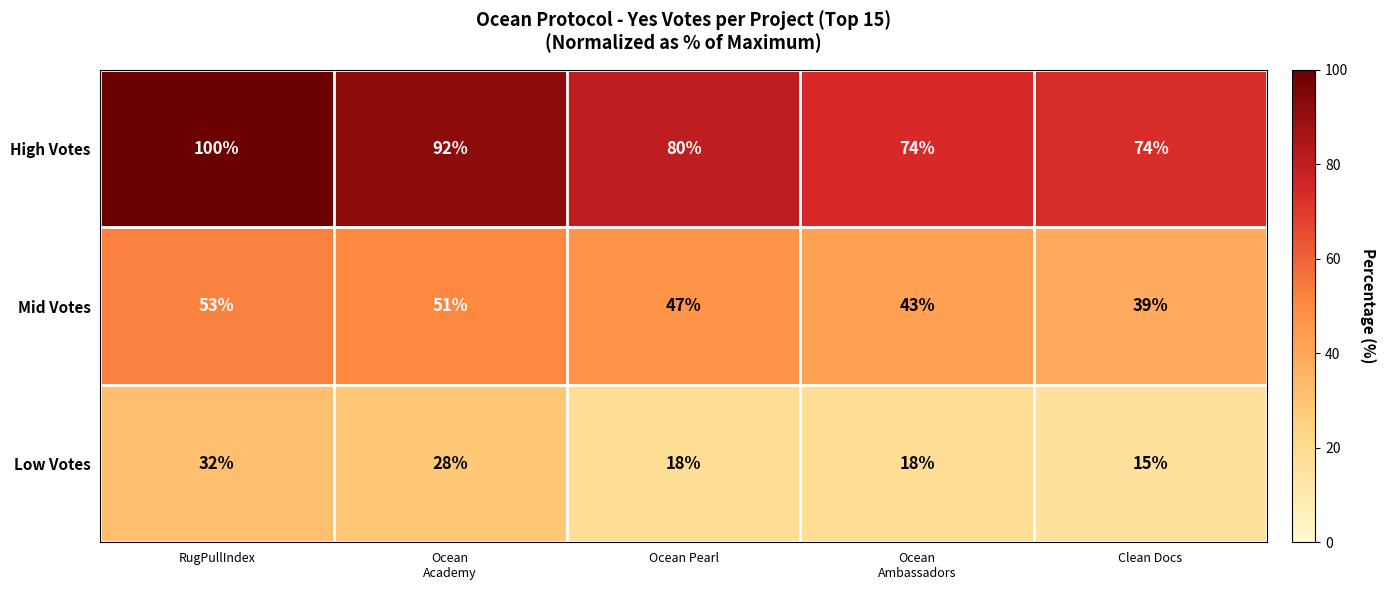

Is it true that Low Votes equals 32 at RugPullIndex?

True